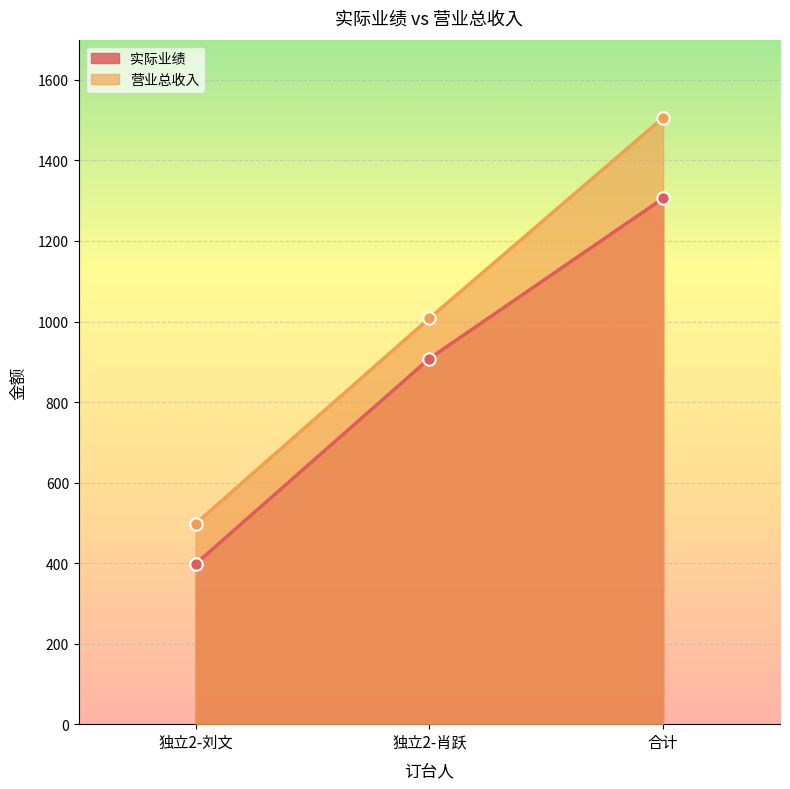

Which series has the widest spread of Y values?

营业总收入